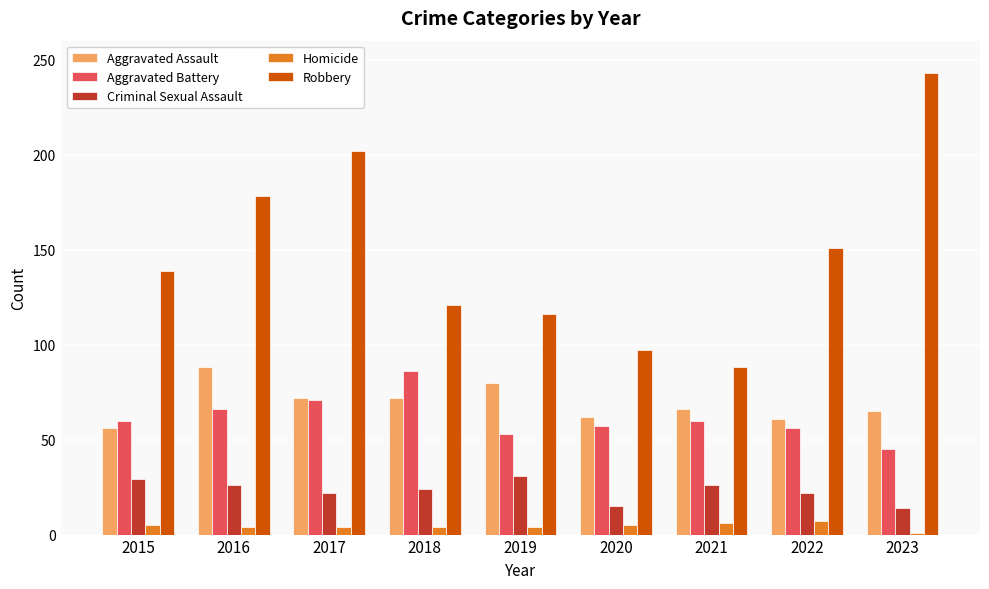

Which series has the largest total across all categories?

Robbery